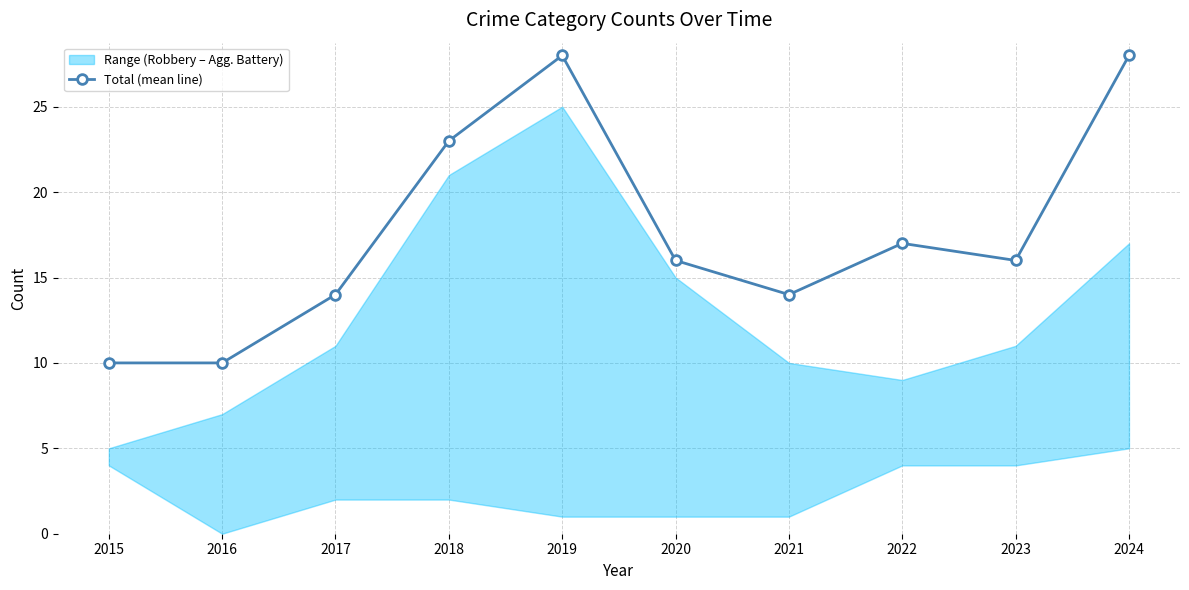

Is this an area chart (filled region under the line)?

No